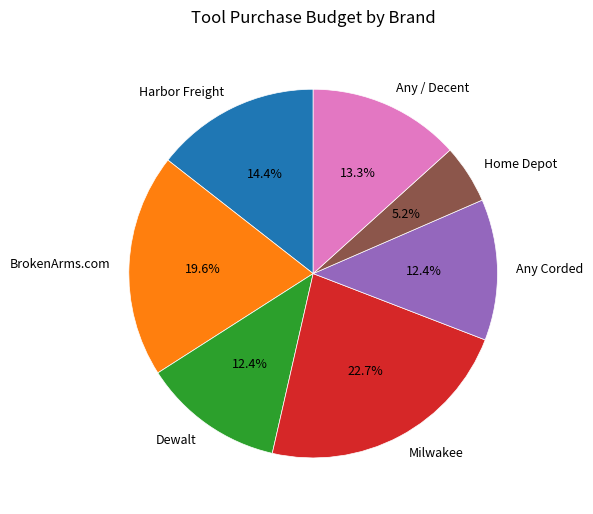

To the nearest percent, what is the difference between the Milwakee and Any Corded slice percentages?

10%